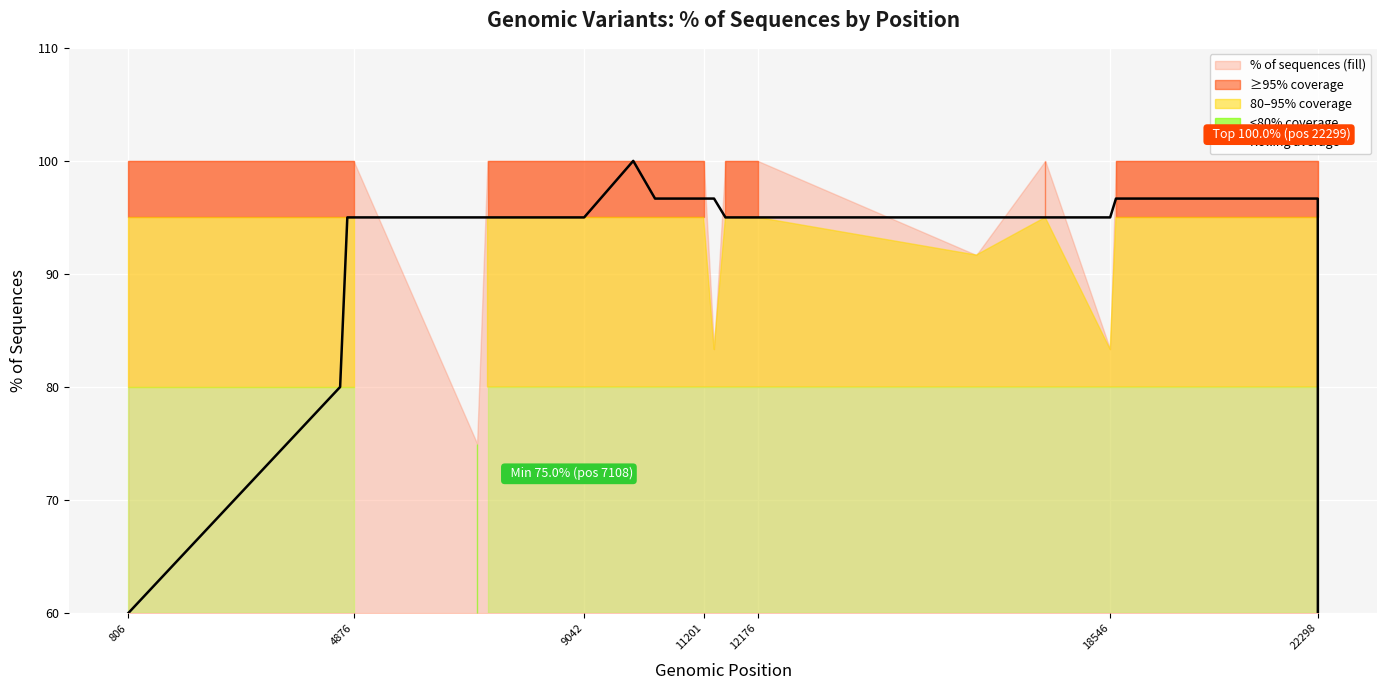

What is the maximum value for Rolling average?

100.0